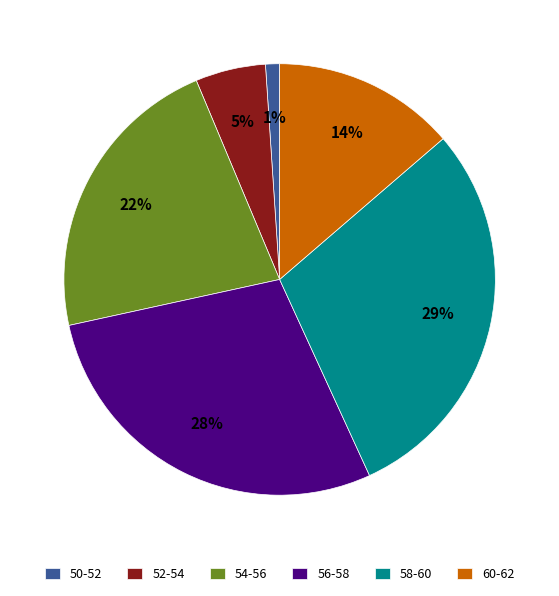

The 56-58 slice represents 43% of the pie. True or false?

False